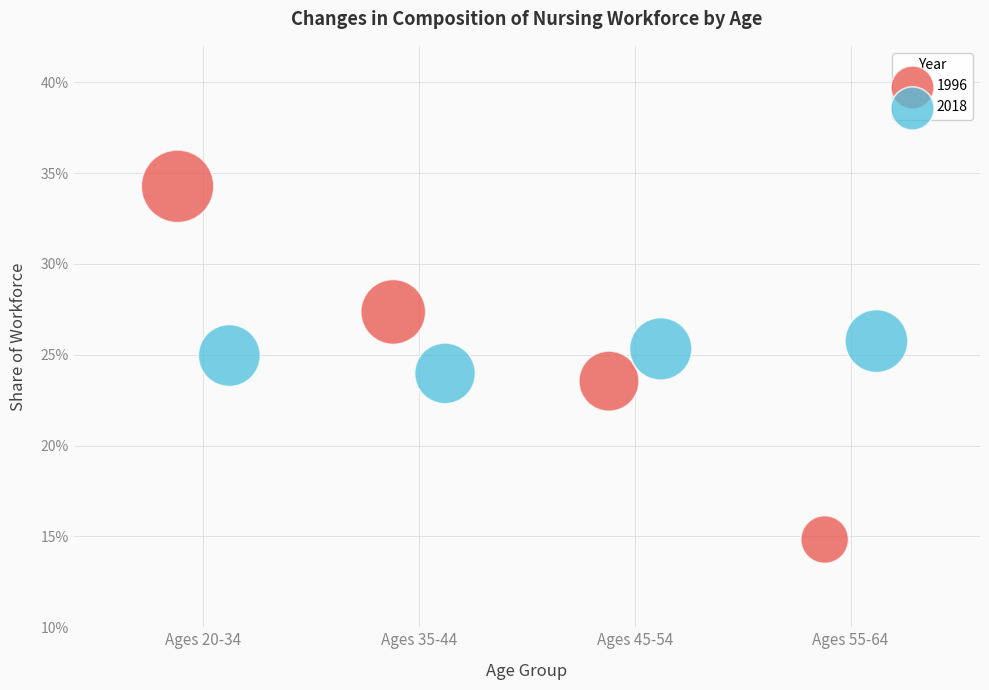

What are all the series names shown in the legend?

1996, 2018